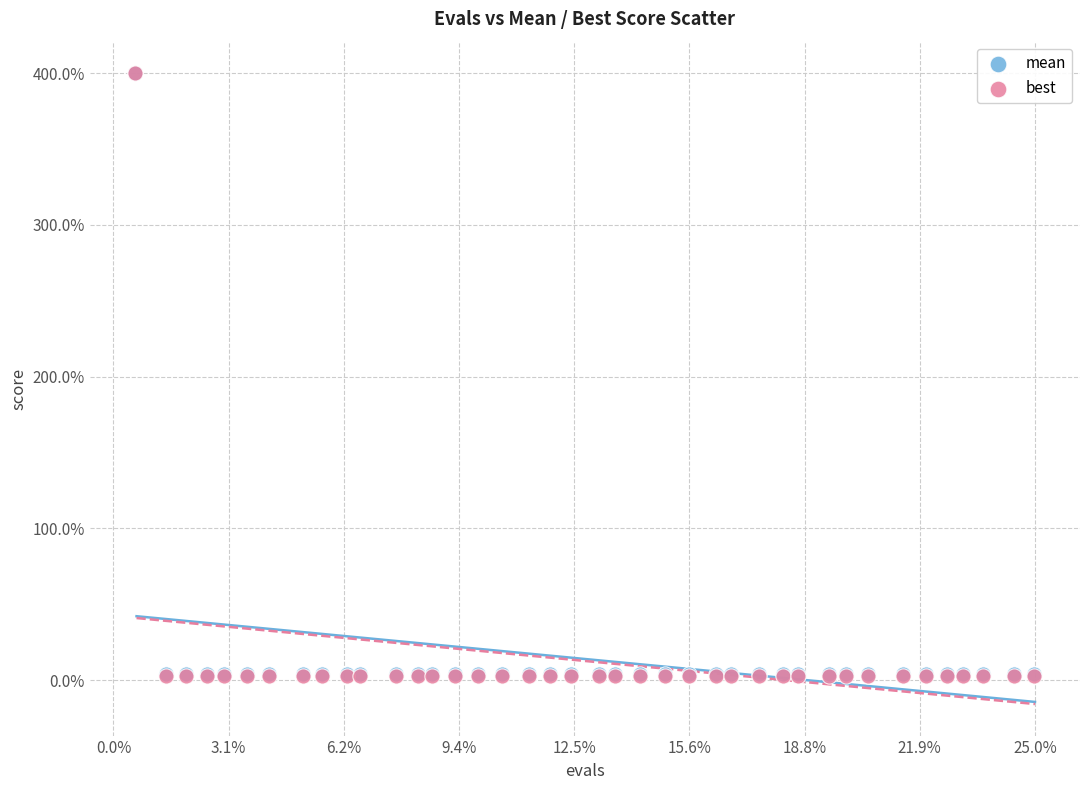

What are all the series names shown in the legend?

mean, best